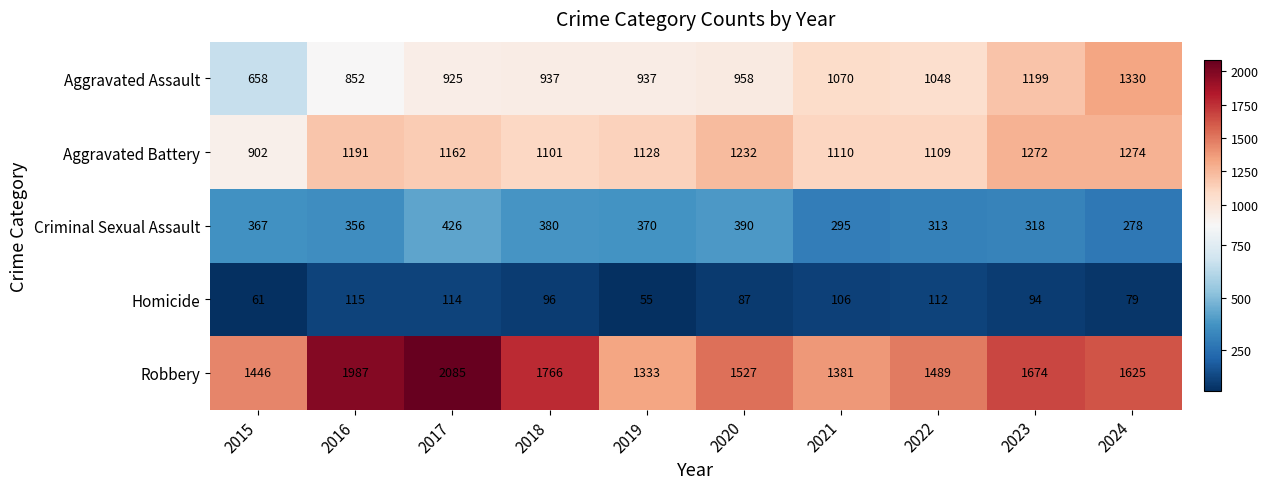

What is the spread (max minus min) of values at 2023?

1580